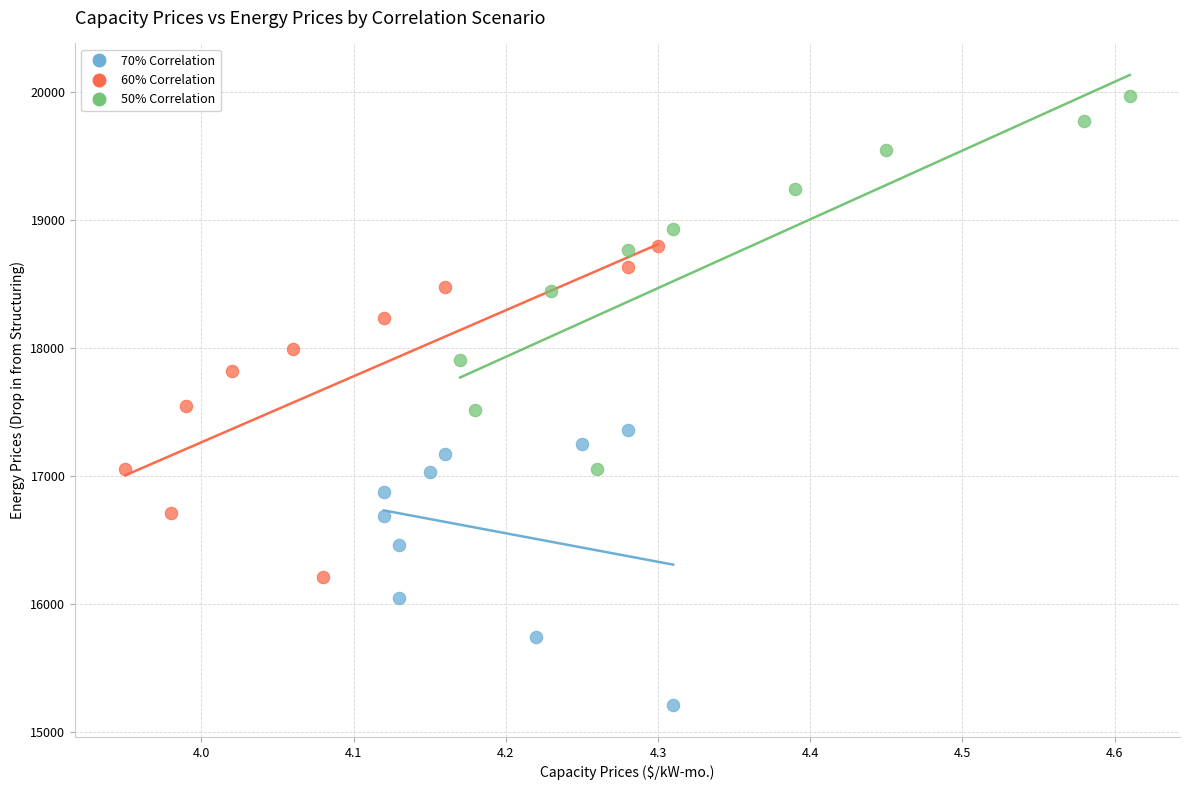

Which series has the largest Y range (max minus min)?

50% Correlation